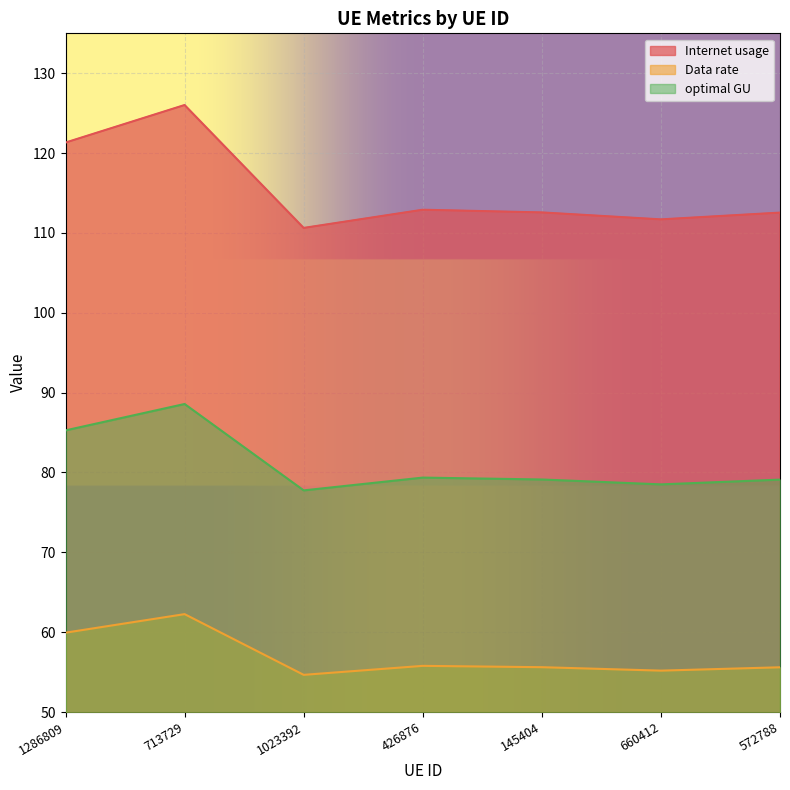

True or false: Data rate and optimal GU cross at least once.

False